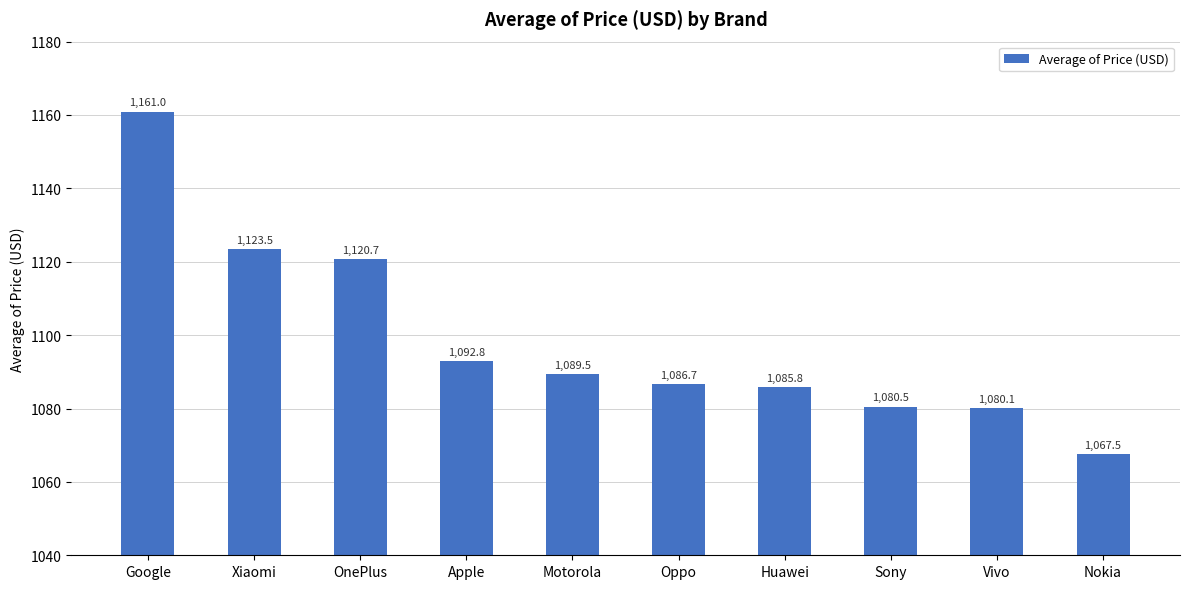

True or false: the data shows 1161.0 at Google.

True